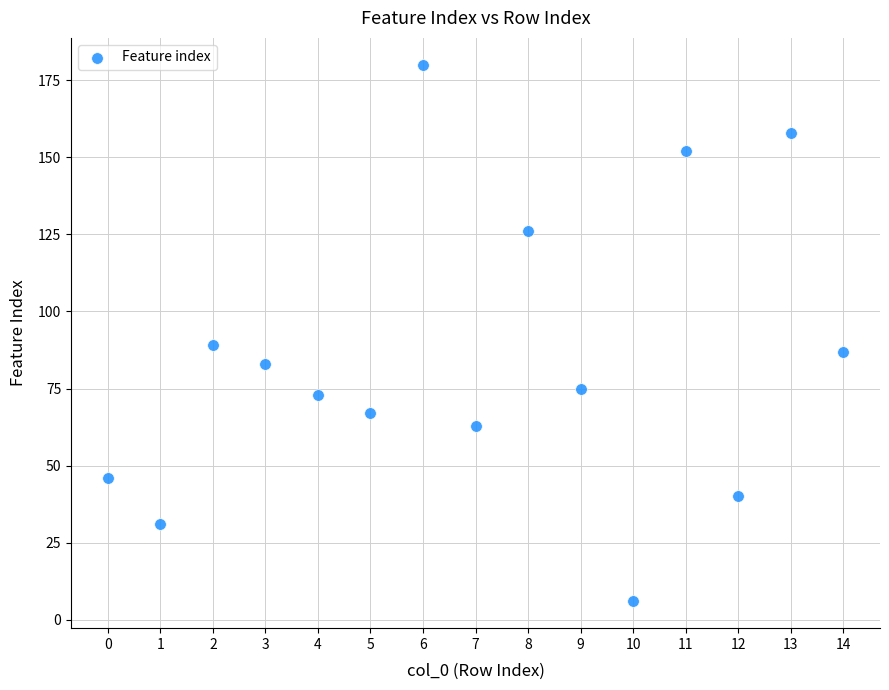

What is the range of Y values (max minus min)?

174